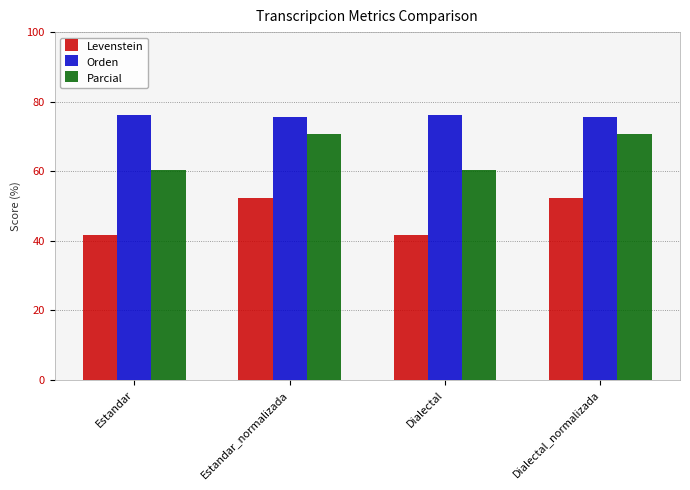

How many values in the Orden series are below 76?

2